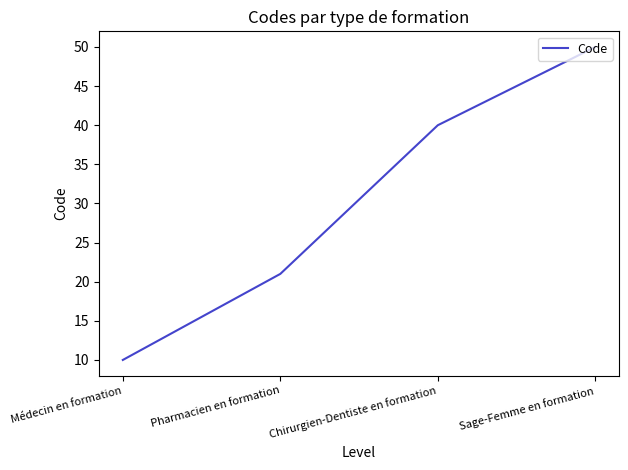

Rank the categories by value from highest to lowest.

Sage-Femme en formation, Chirurgien-Dentiste en formation, Pharmacien en formation, Médecin en formation